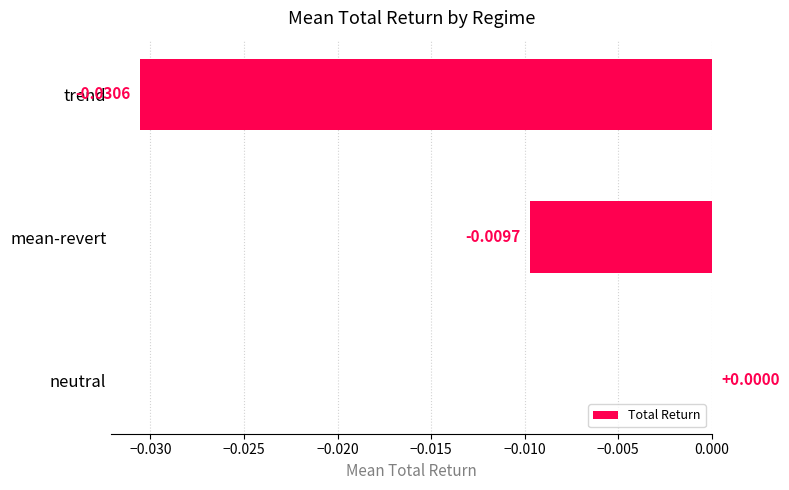

Which label corresponds to the largest value in the chart?

neutral